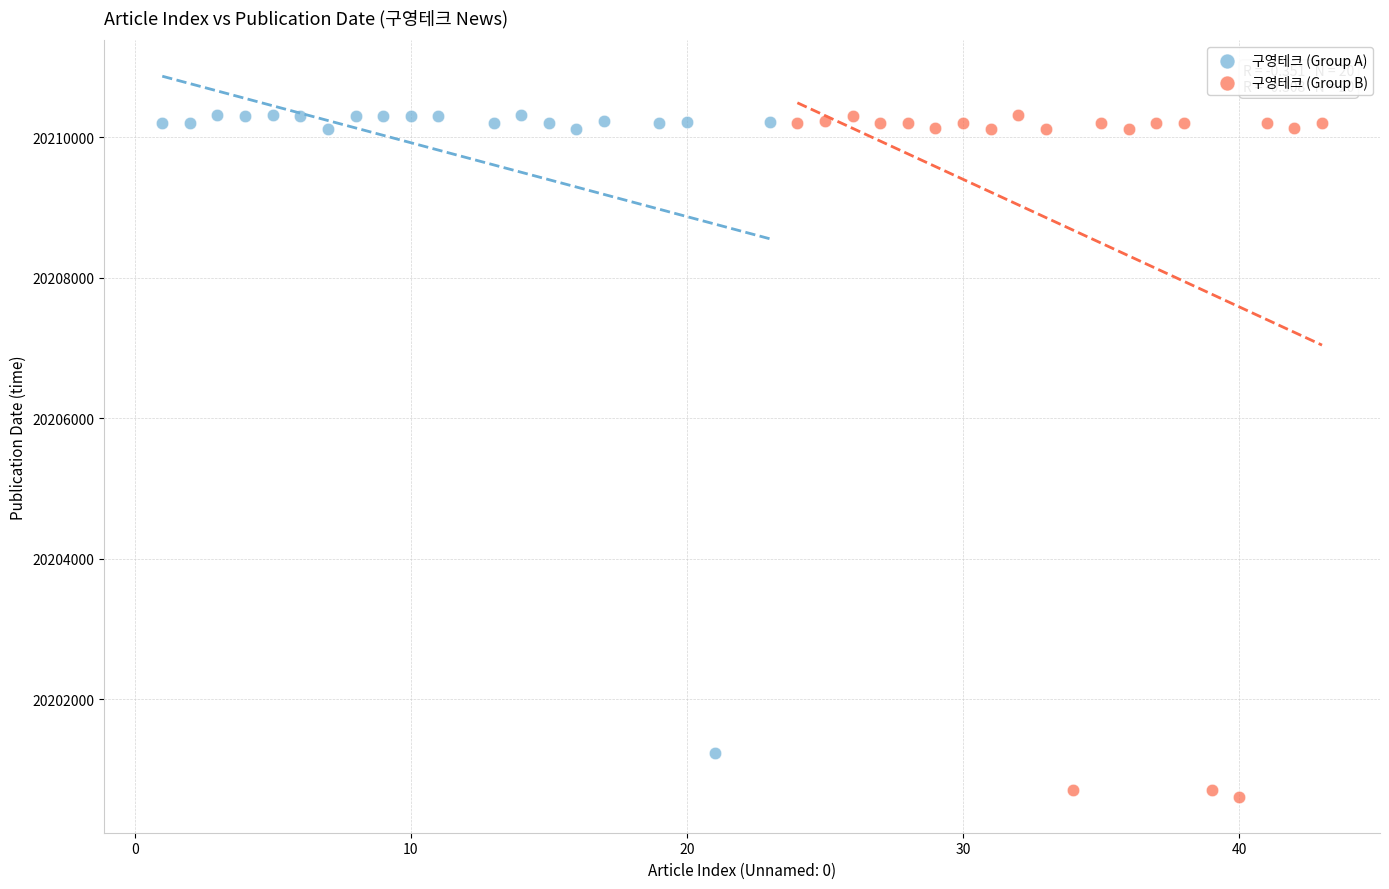

Which series contains the lowest Y value?

구영테크 (Group B)